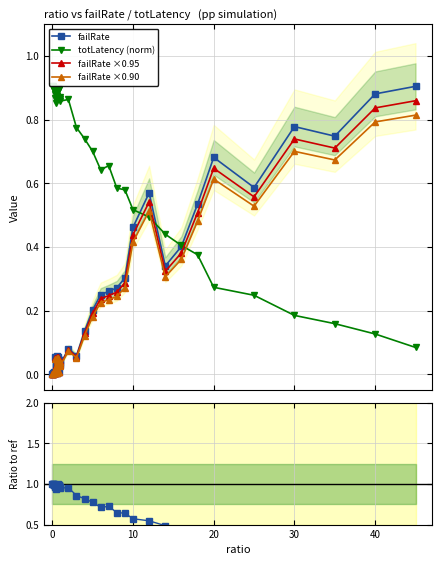

True or false: failRate ×0.90 has more than 2 points higher than both neighbors.

True